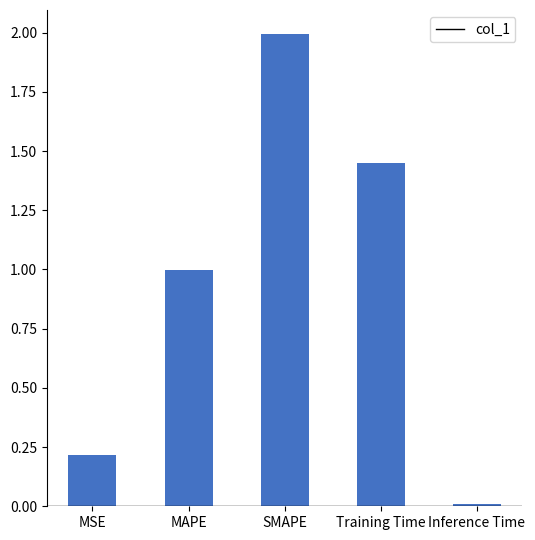

How many series are shown in this chart?

1